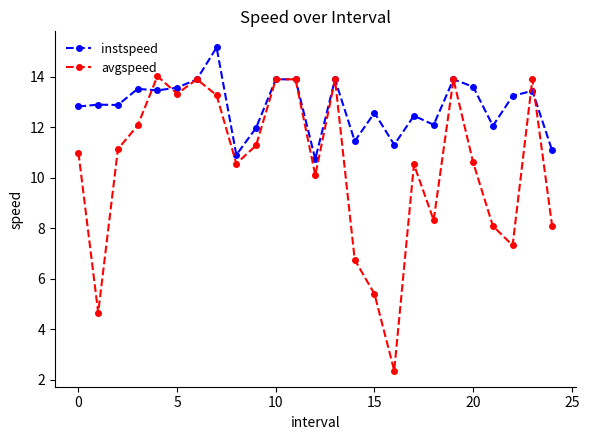

List the series in order of their peak value, lowest first.

avgspeed, instspeed